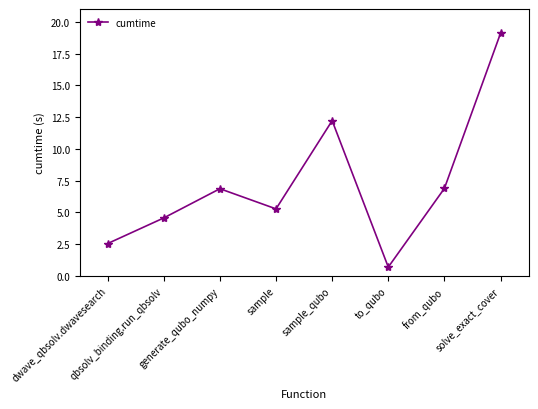

Reading left to right, what are all the values shown in this chart?

2.6	4.6	6.9	5.3	12.2	0.7	6.9	19.1